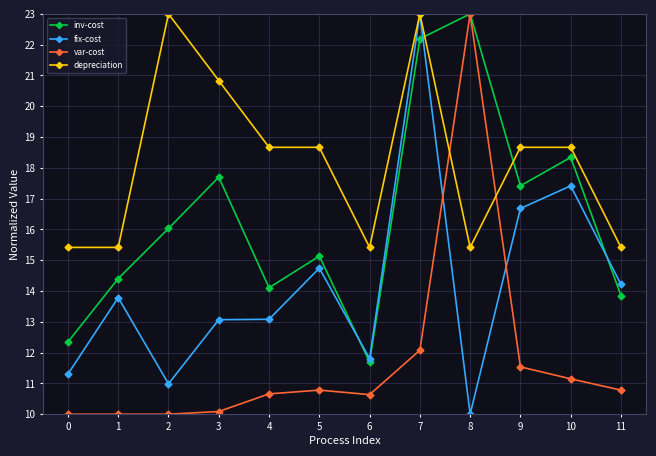

At 2, list the series in order from largest to smallest.

depreciation, inv-cost, fix-cost, var-cost